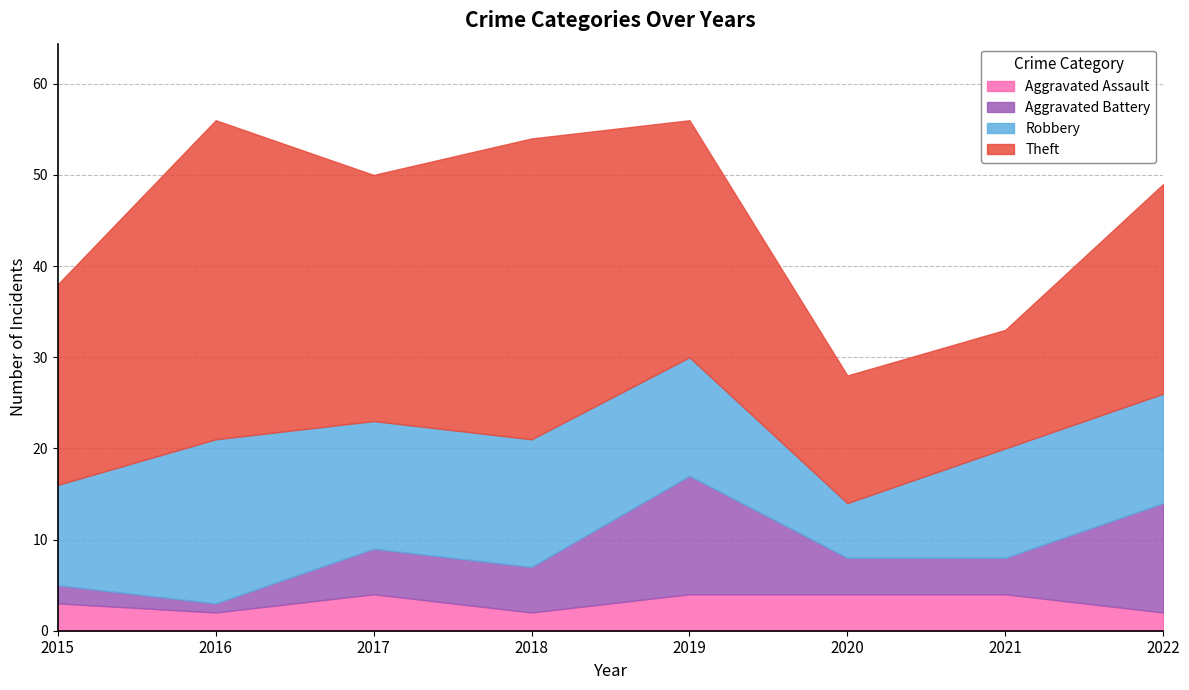

List the labels in order of Aggravated Assault value, smallest first.

2016, 2018, 2022, 2015, 2017, 2019, 2020, 2021